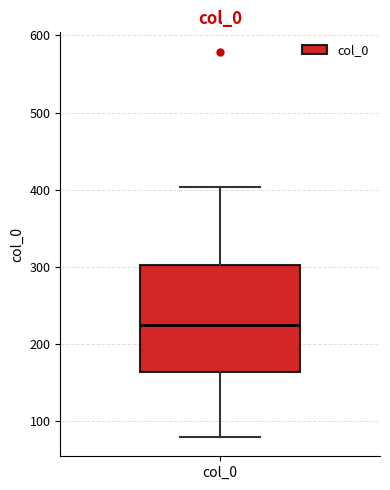

Transcribe this box plot: give where the median line is, the range the box spans, and where the two whiskers end, as read against the y-axis. The values are not printed on the chart, so give them approximately, as read against the axis.

median 220, box 160 to 300, whiskers 80 to 400